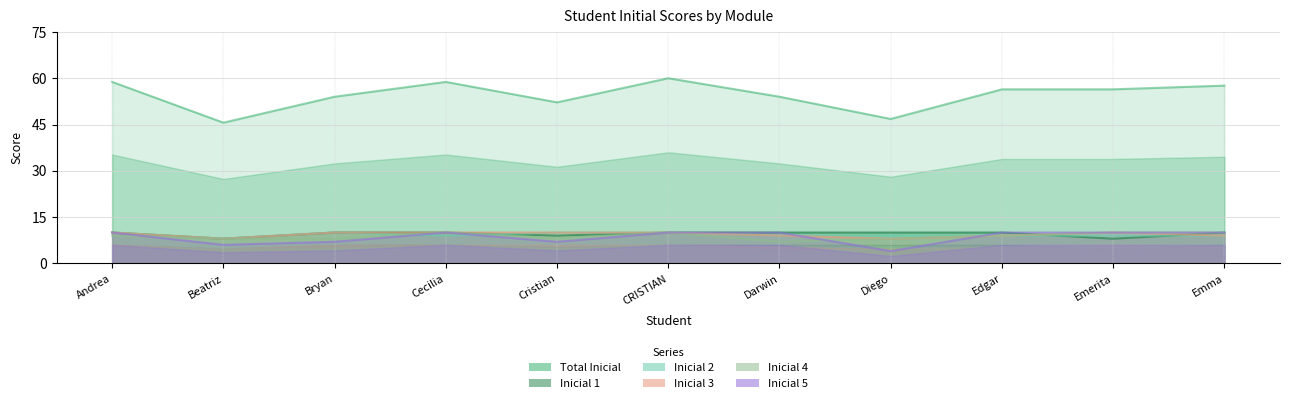

Reading left to right, transcribe all the data shown in this chart.

Total Inicial: Andrea=58.8	Beatriz=45.6	Bryan=54.0	Cecilia=58.8	Cristian=52.2	CRISTIAN=60.0	Darwin=54.0	Diego=46.8	Edgar=56.4	Emerita=56.4	Emma=57.6
Inicial 1: Andrea=10.0	Beatriz=8.0	Bryan=10.0	Cecilia=10.0	Cristian=9.0	CRISTIAN=10.0	Darwin=10.0	Diego=10.0	Edgar=10.0	Emerita=8.0	Emma=10.0
Inicial 2: Andrea=10.0	Beatriz=8.0	Bryan=10.0	Cecilia=9.0	Cristian=10.0	CRISTIAN=10.0	Darwin=9.0	Diego=9.0	Edgar=9.0	Emerita=9.0	Emma=9.0
Inicial 3: Andrea=10.0	Beatriz=8.0	Bryan=10.0	Cecilia=10.0	Cristian=10.0	CRISTIAN=10.0	Darwin=9.0	Diego=8.0	Edgar=9.0	Emerita=10.0	Emma=9.0
Inicial 4: Andrea=9.0	Beatriz=8.0	Bryan=8.0	Cecilia=10.0	Cristian=8.2	CRISTIAN=10.0	Darwin=7.0	Diego=8.0	Edgar=9.0	Emerita=10.0	Emma=10.0
Inicial 5: Andrea=10.0	Beatriz=6.0	Bryan=7.0	Cecilia=10.0	Cristian=7.0	CRISTIAN=10.0	Darwin=10.0	Diego=4.0	Edgar=10.0	Emerita=10.0	Emma=10.0